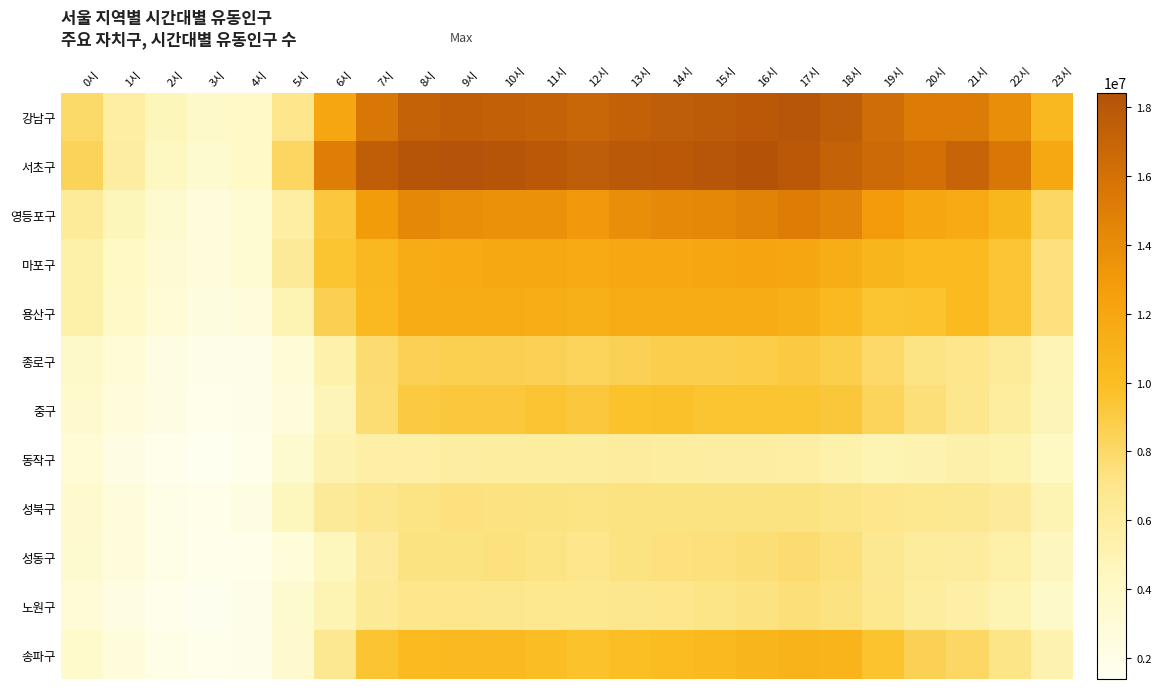

What is the minimum value shown in the chart?

1389618